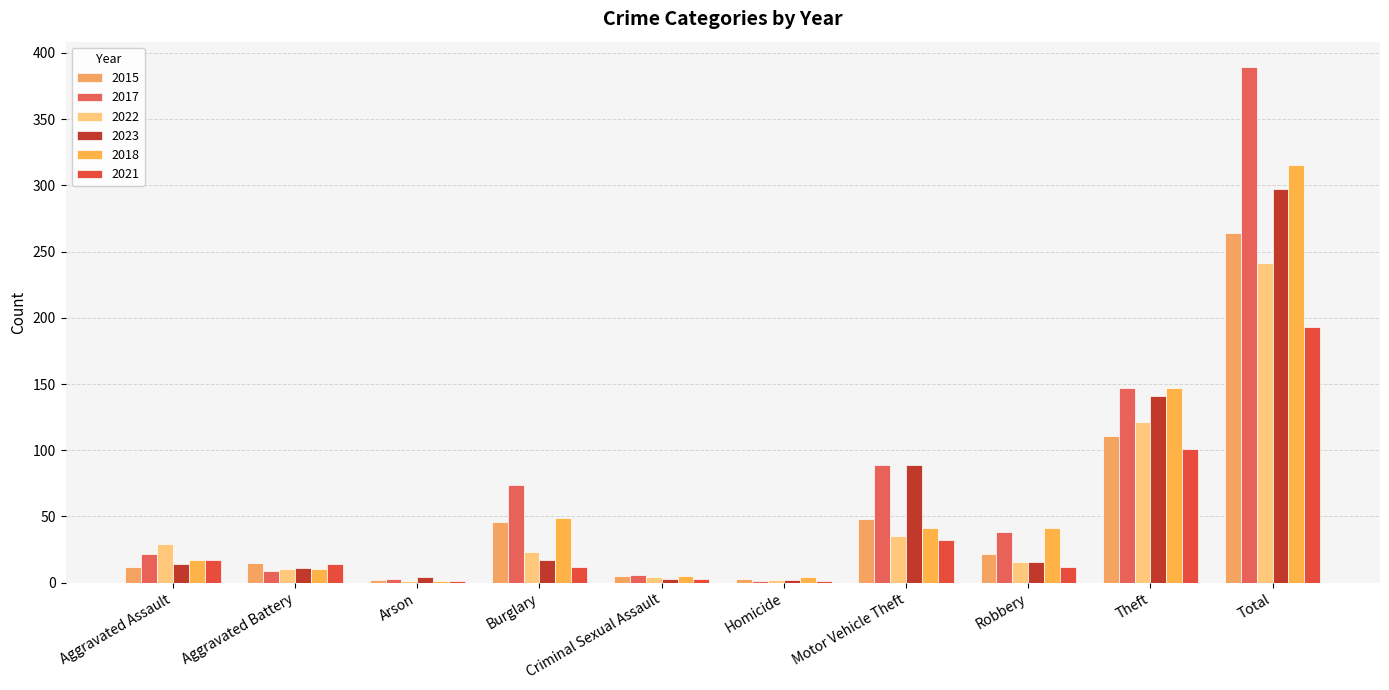

Reading left to right, transcribe all the data shown in this chart.

2015: 12	15	2	46	5	3	48	22	111	264
2017: 22	9	3	74	6	1	89	38	147	389
2022: 29	10	1	23	4	2	35	16	121	241
2023: 14	11	4	17	3	2	89	16	141	297
2018: 17	10	1	49	5	4	41	41	147	315
2021: 17	14	1	12	3	1	32	12	101	193